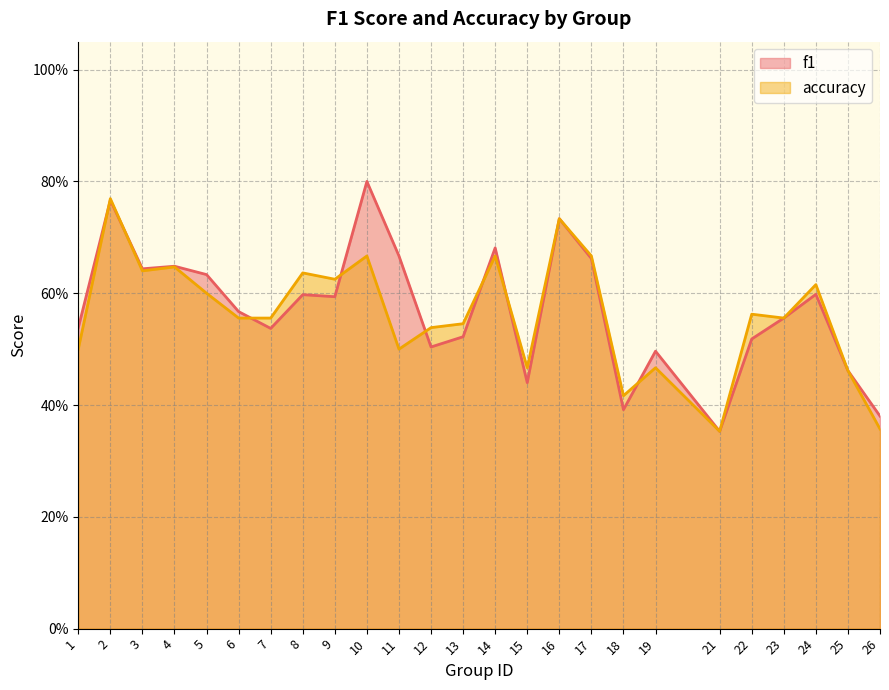

What is the total value across all series at 25?

0.9